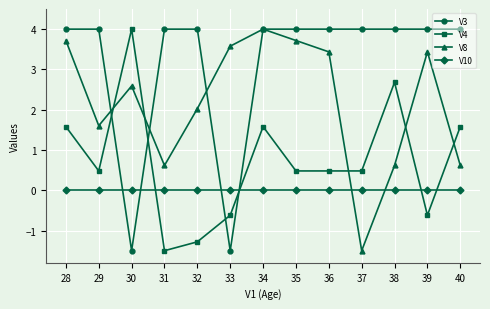

In V8, how many points are higher than both neighbors (excluding endpoints)?

3